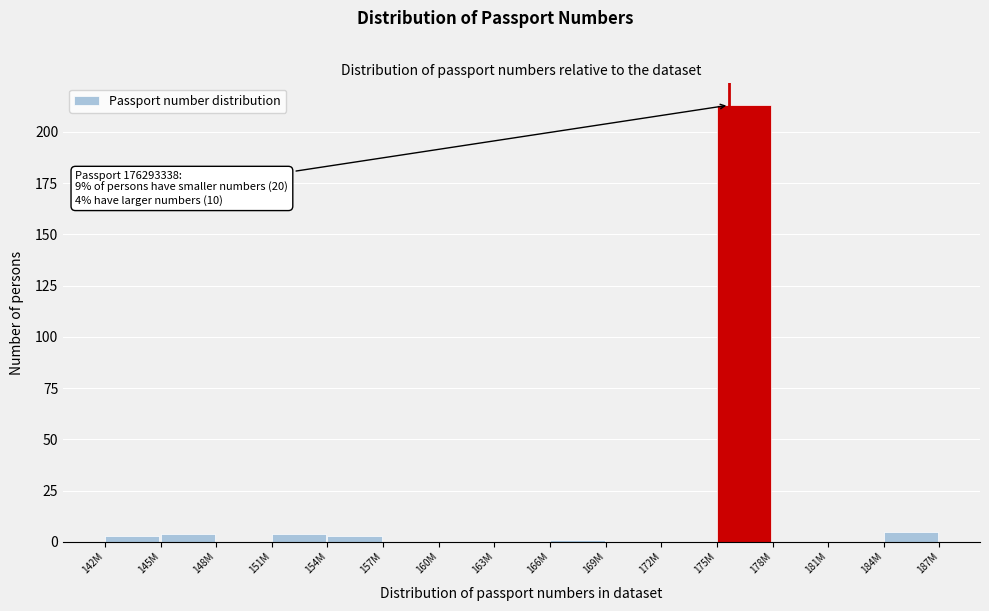

Reading left to right, what are all the values shown in this chart?

142M=3	145M=4	148M=0	151M=4	154M=3	157M=0	160M=0	163M=0	166M=1	169M=0	172M=0	175M=213	178M=0	181M=0	184M=5